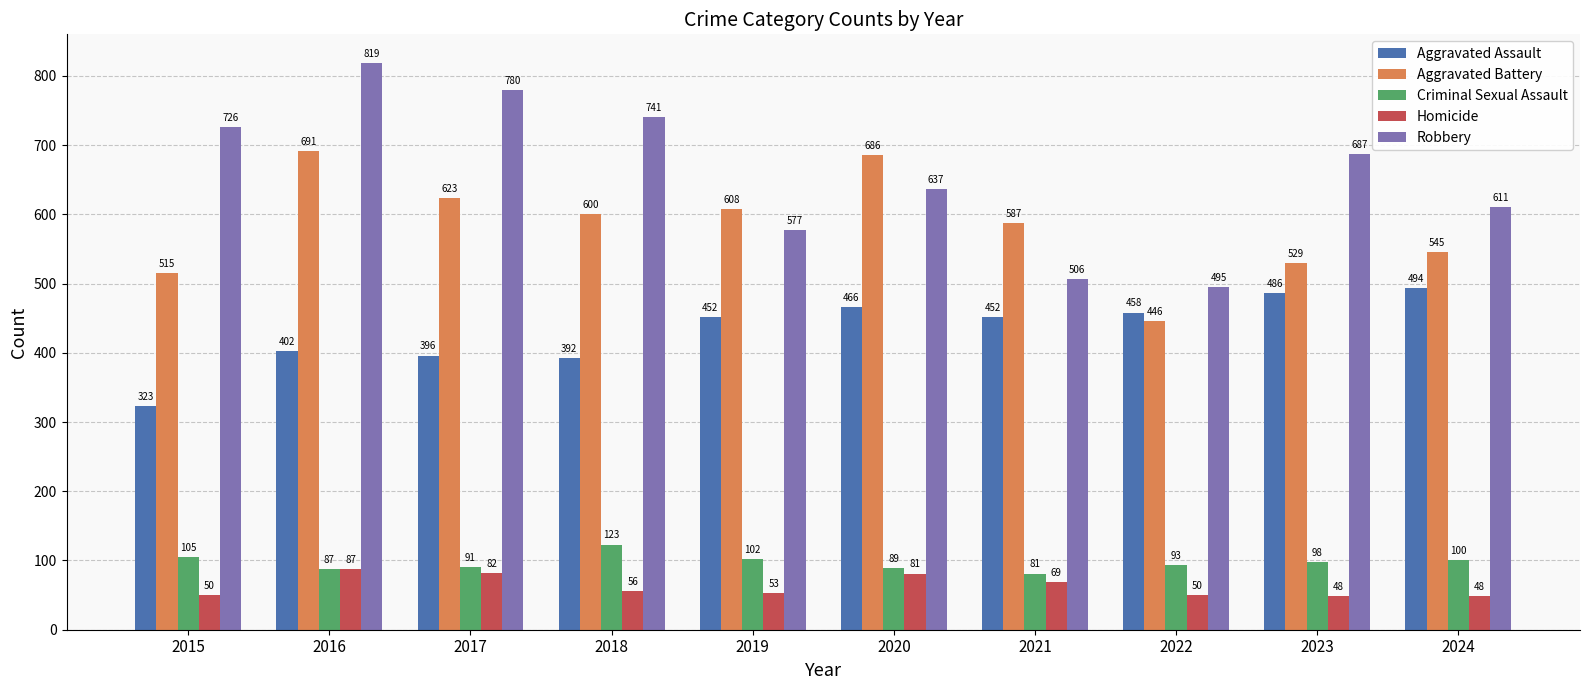

Reading right to left, extract all data points from this chart.

Aggravated Assault: 494	486	458	452	466	452	392	396	402	323
Aggravated Battery: 545	529	446	587	686	608	600	623	691	515
Criminal Sexual Assault: 100	98	93	81	89	102	123	91	87	105
Homicide: 48	48	50	69	81	53	56	82	87	50
Robbery: 611	687	495	506	637	577	741	780	819	726